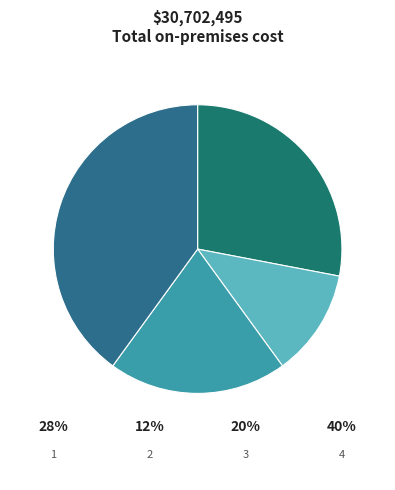

Rank the categories by value from lowest to highest.

2, 3, 1, 4